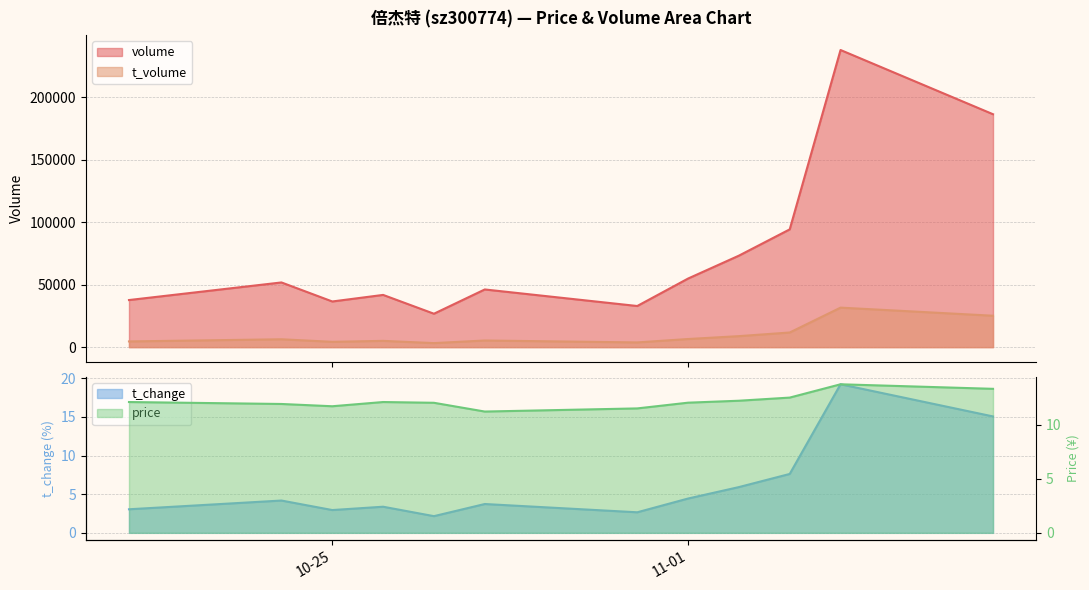

Is it true that volume equals 46164.0 at 2022-10-28?

True